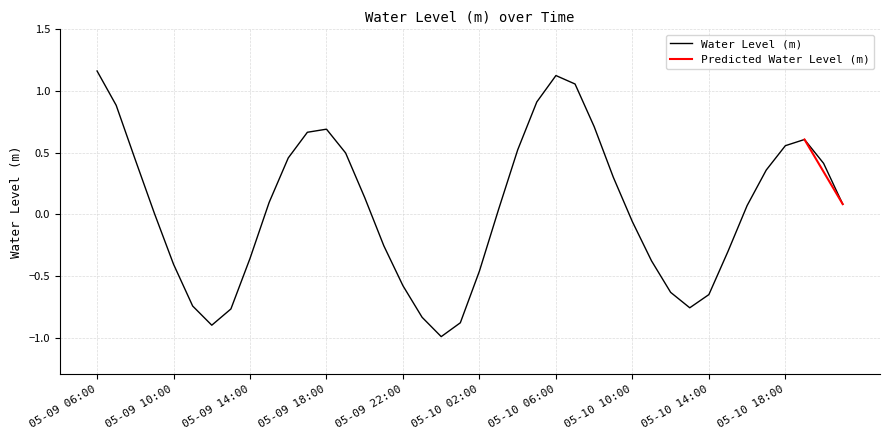

True or false: the data shows -0.8 at 2023-05-09 23:00.

True